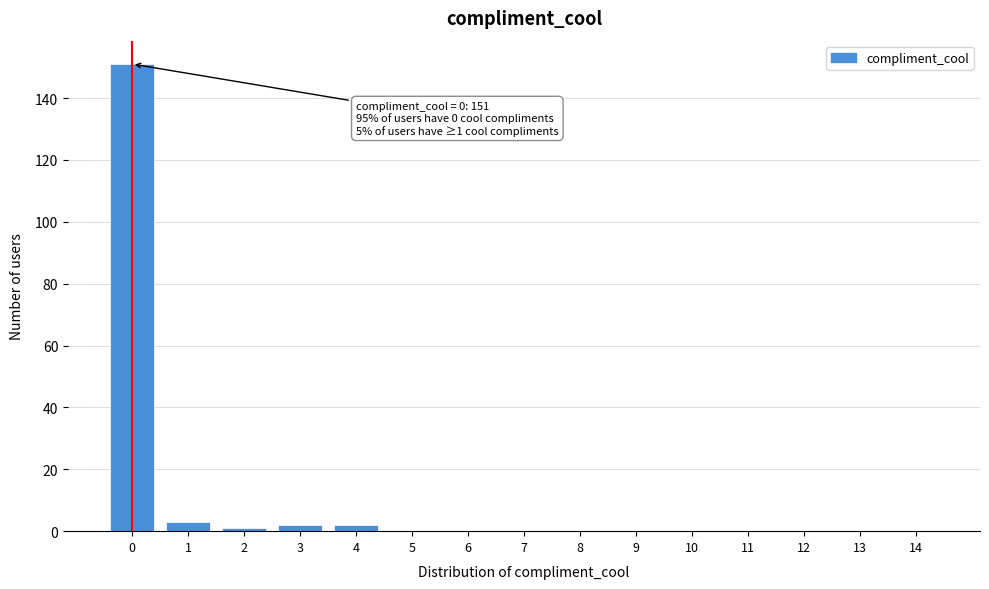

Reading left to right, extract all data points from this chart.

0=151	1=3	2=1	3=2	4=2	5=0	6=0	7=0	8=0	9=0	10=0	11=0	12=0	13=0	14=0